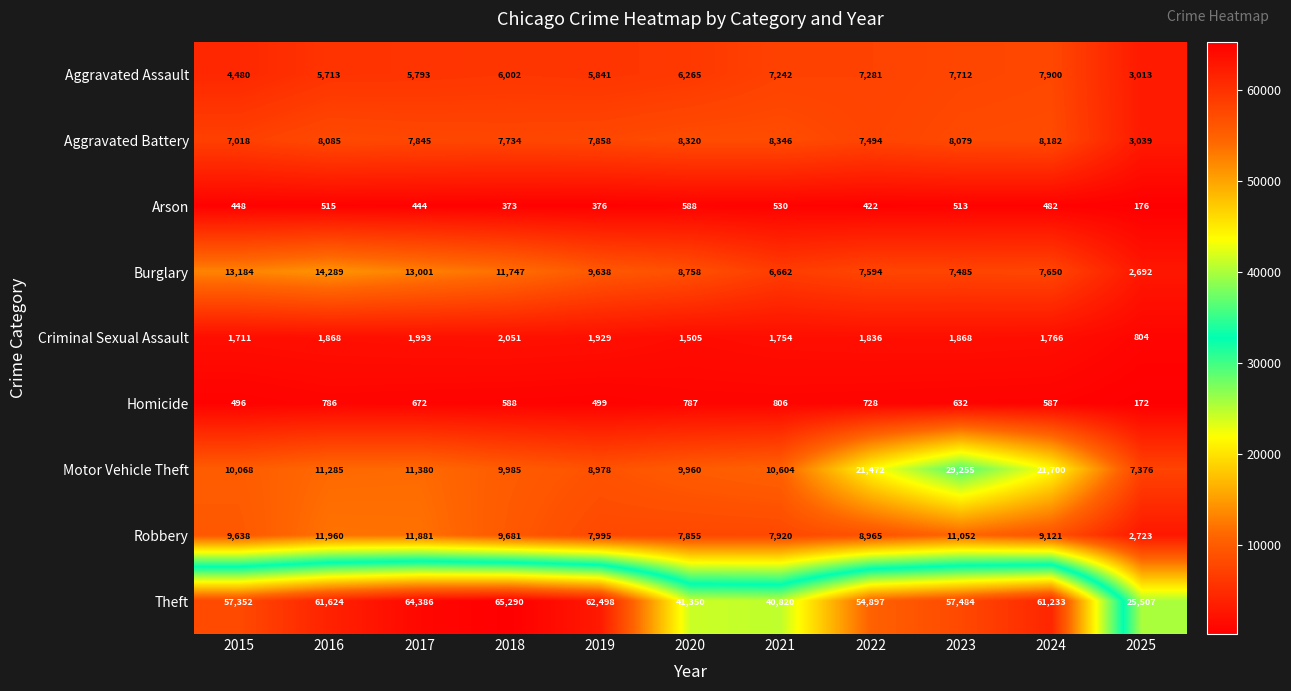

What is the sum of the Burglary values at 2016 and 2024?

21939